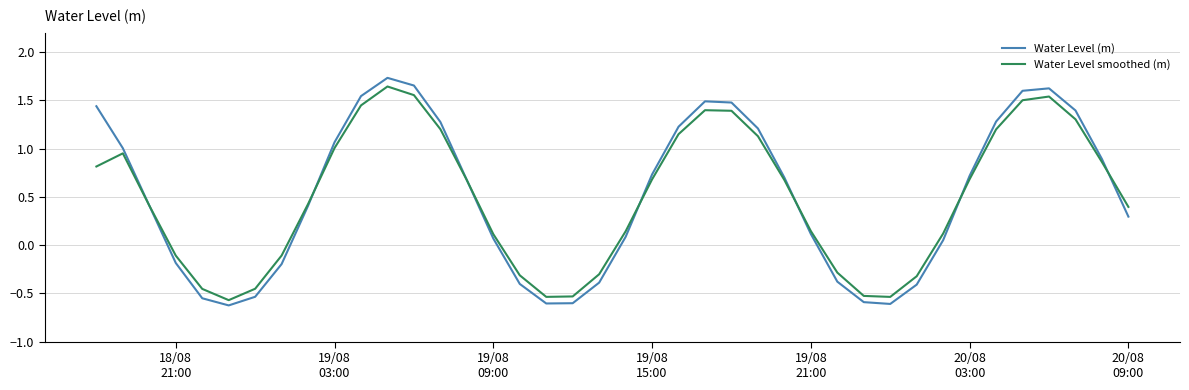

What are all the series names shown in the legend?

Water Level (m), Water Level smoothed (m)